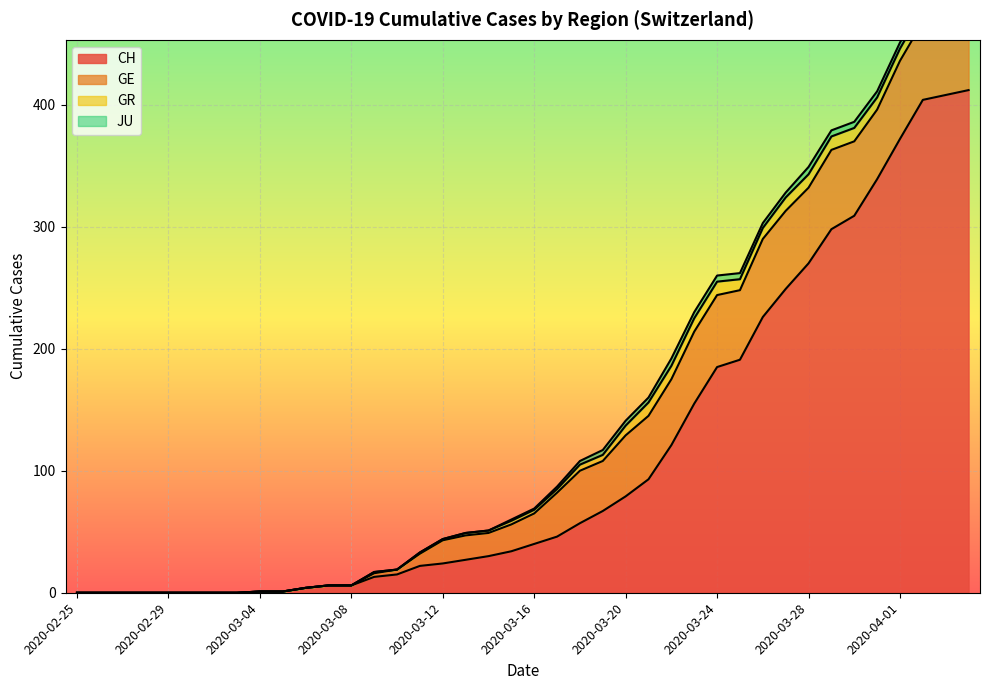

What is the label of the 40th point from the left?

2020-04-04